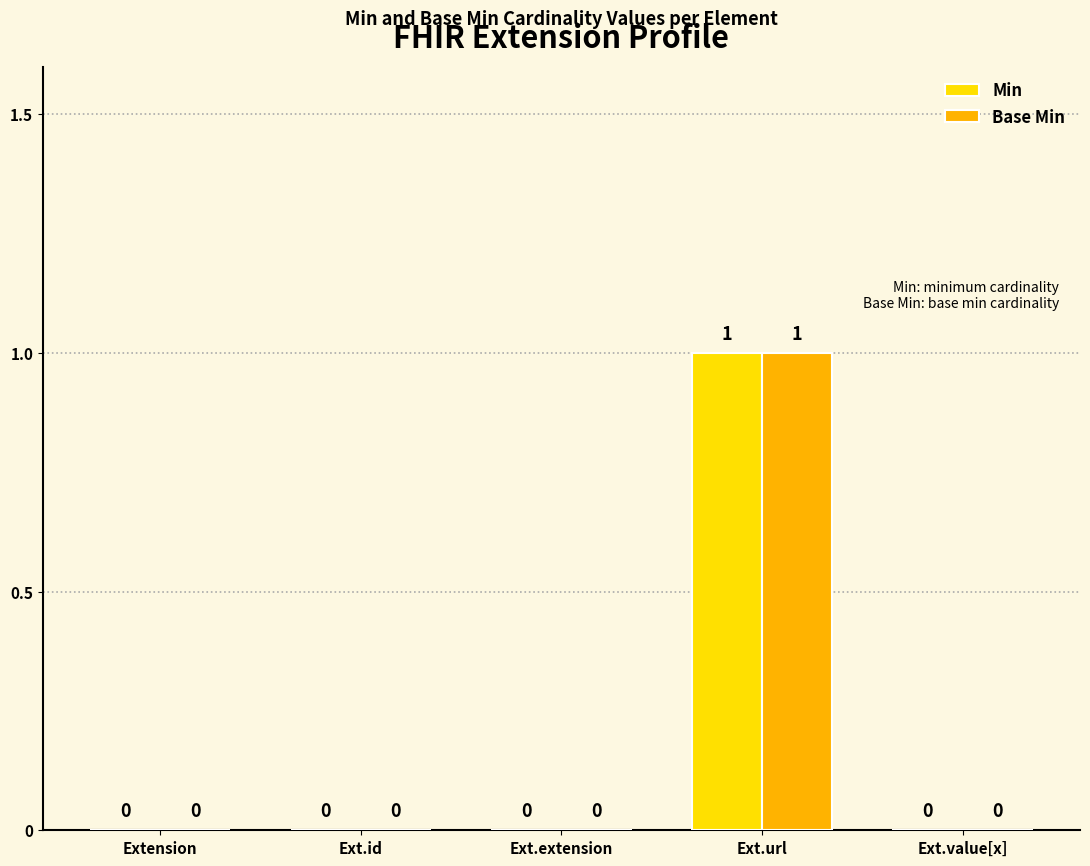

Is the value of Min at Ext.url greater than the value of Base Min at Ext.id?

Yes